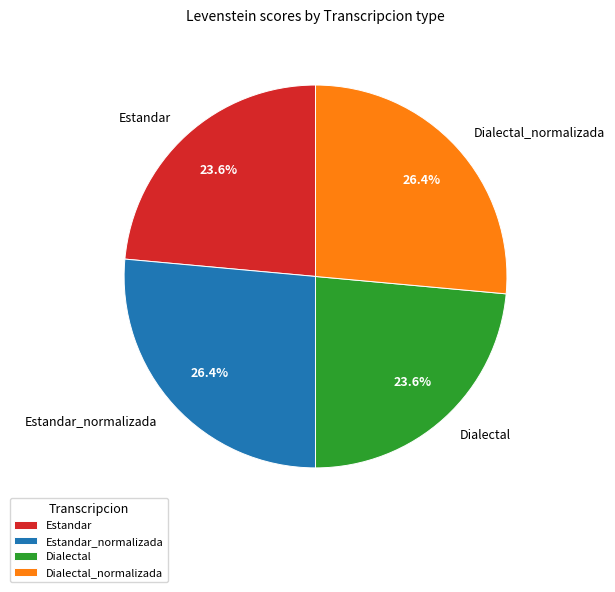

Is there any slice that represents more than half of the pie?

No